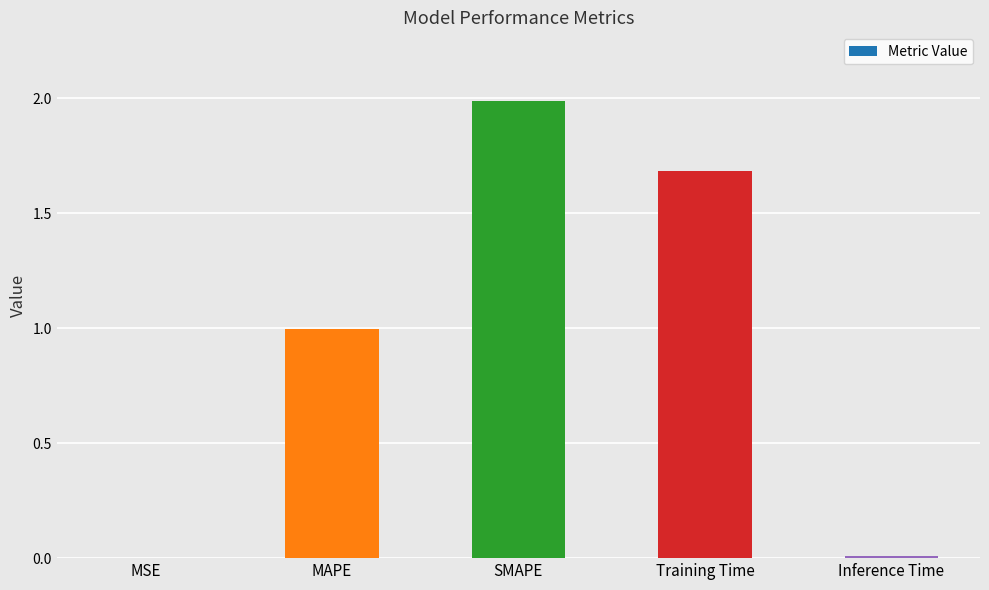

What value does the data have at SMAPE?

2.0